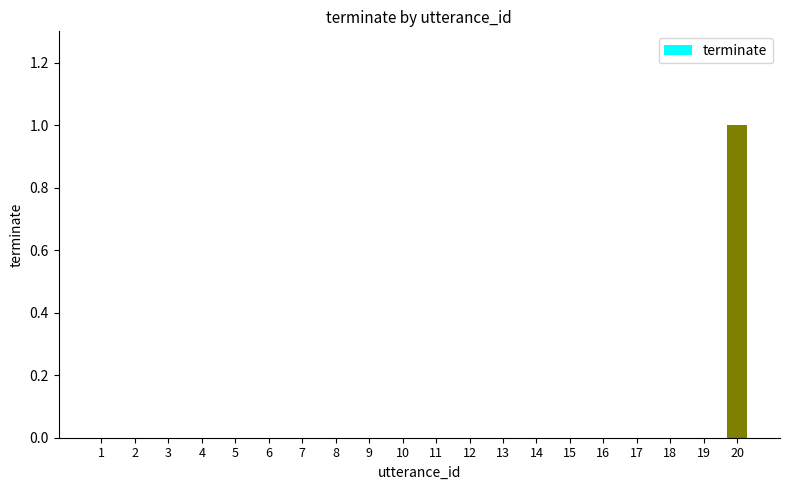

The chart shows a value of 1 at 7. True or false?

False